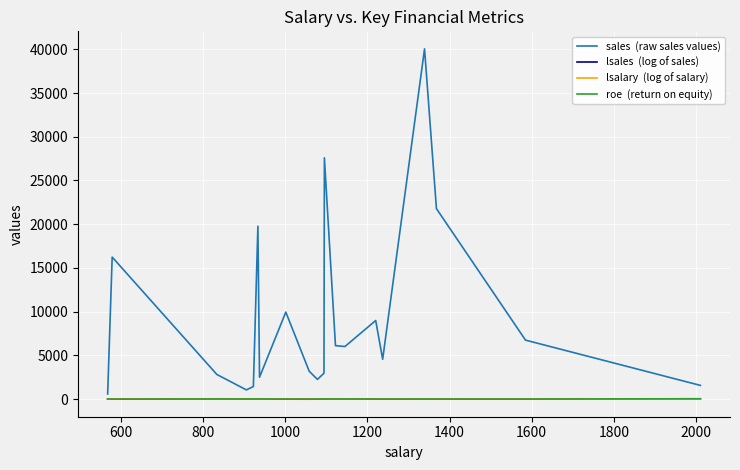

What is the maximum value shown in the chart?

40047.0